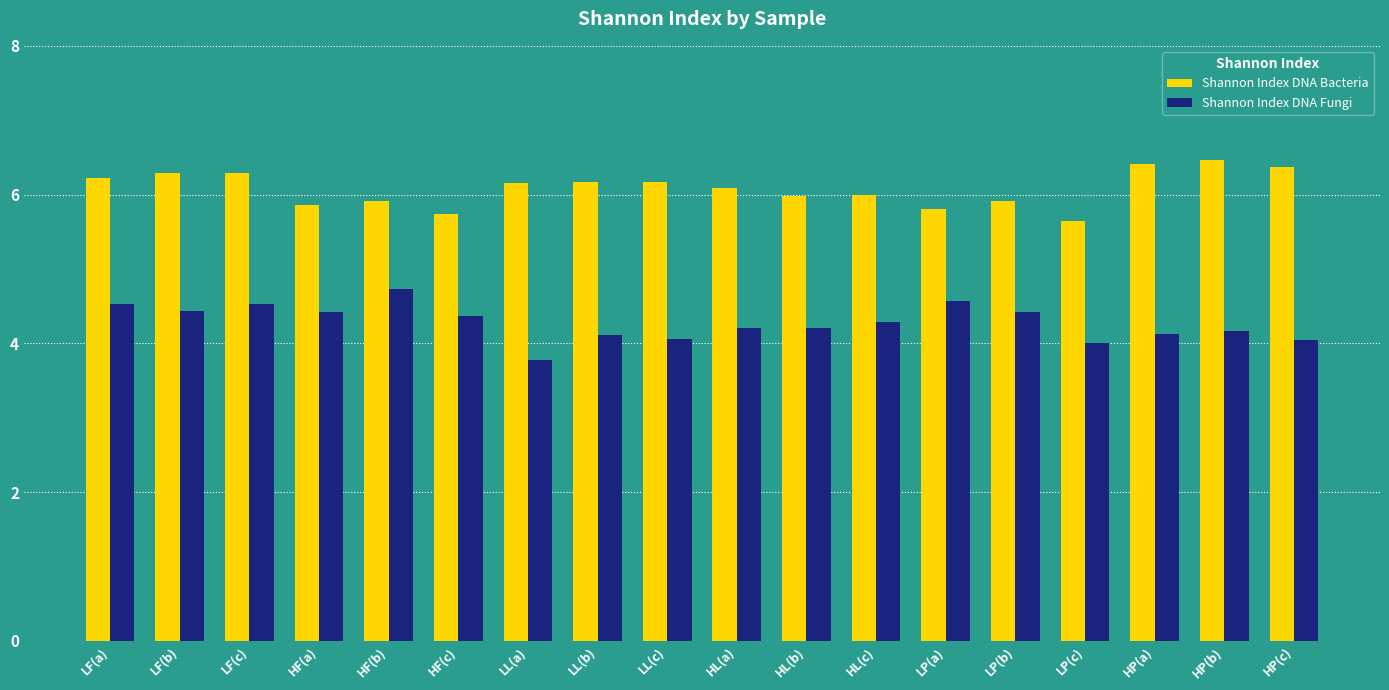

The value of Shannon Index DNA Bacteria at LL(c) is 6.2. True or false?

True